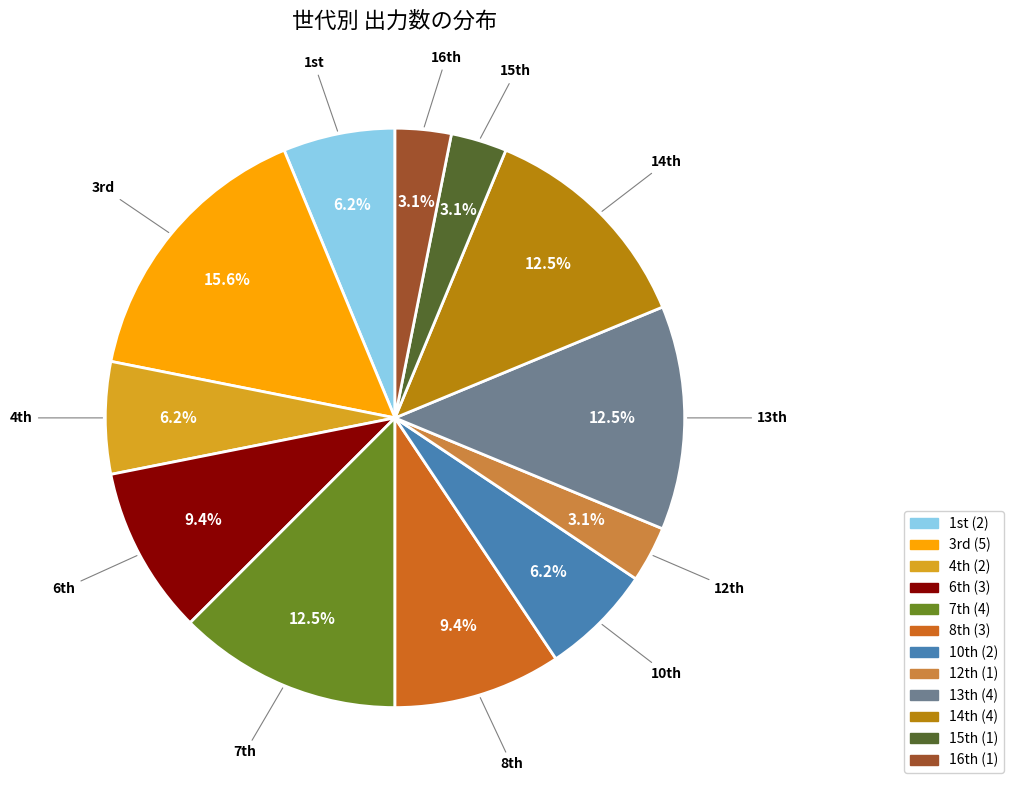

Count the number of slices in the pie.

12